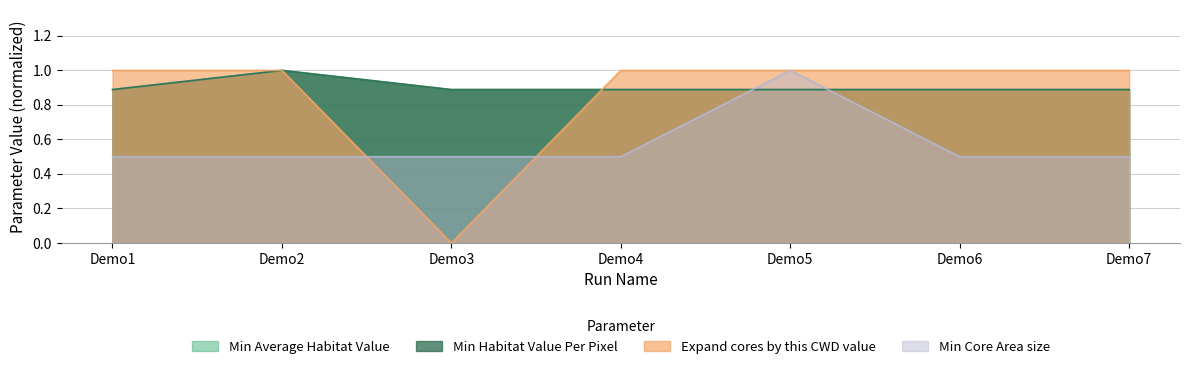

Reading left to right, list all the values displayed in this chart.

Min Average Habitat Value: 0.9	1.0	0.9	0.9	0.9	0.9	0.9
Min Habitat Value Per Pixel: 0.9	1.0	0.9	0.9	0.9	0.9	0.9
Expand cores by this CWD value: 1.0	1.0	0.0	1.0	1.0	1.0	1.0
Min Core Area size: 0.5	0.5	0.5	0.5	1.0	0.5	0.5